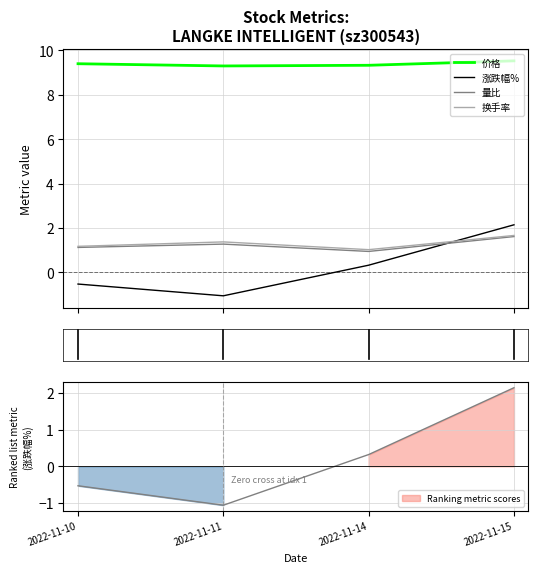

What is the difference between the second highest and minimum values in the 换手率 series?

0.4